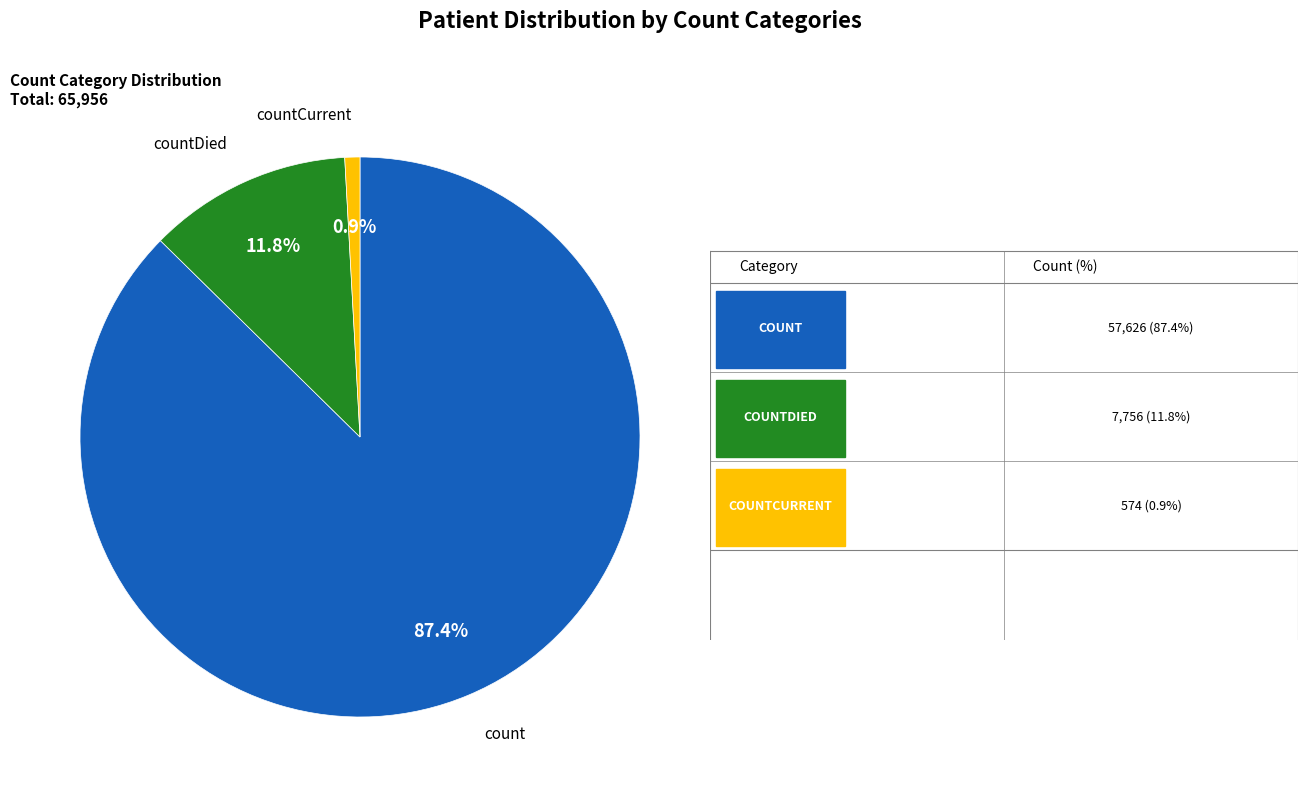

To the nearest percent, what is the average slice percentage?

33%